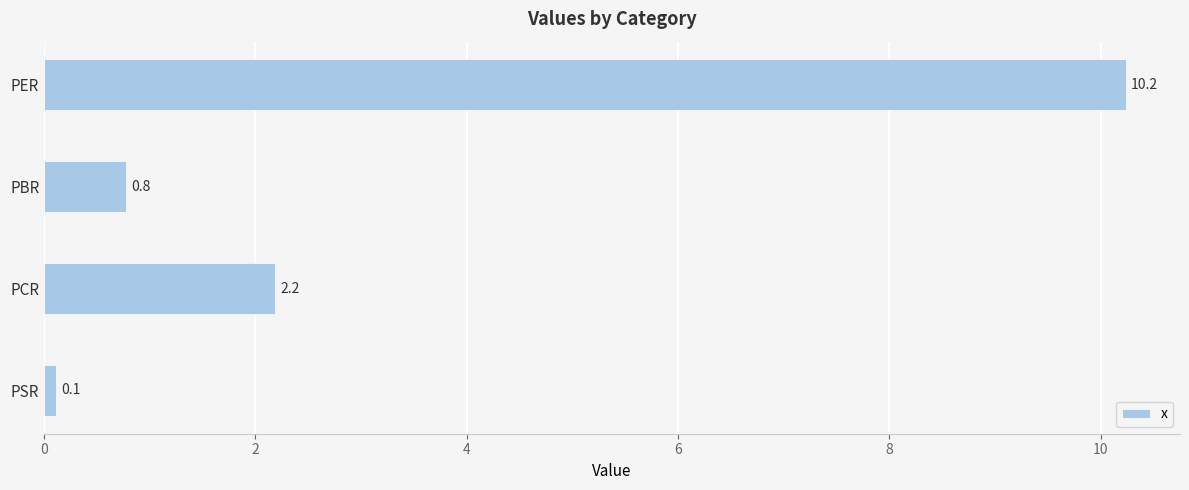

Which label corresponds to the smallest value in the chart?

PSR